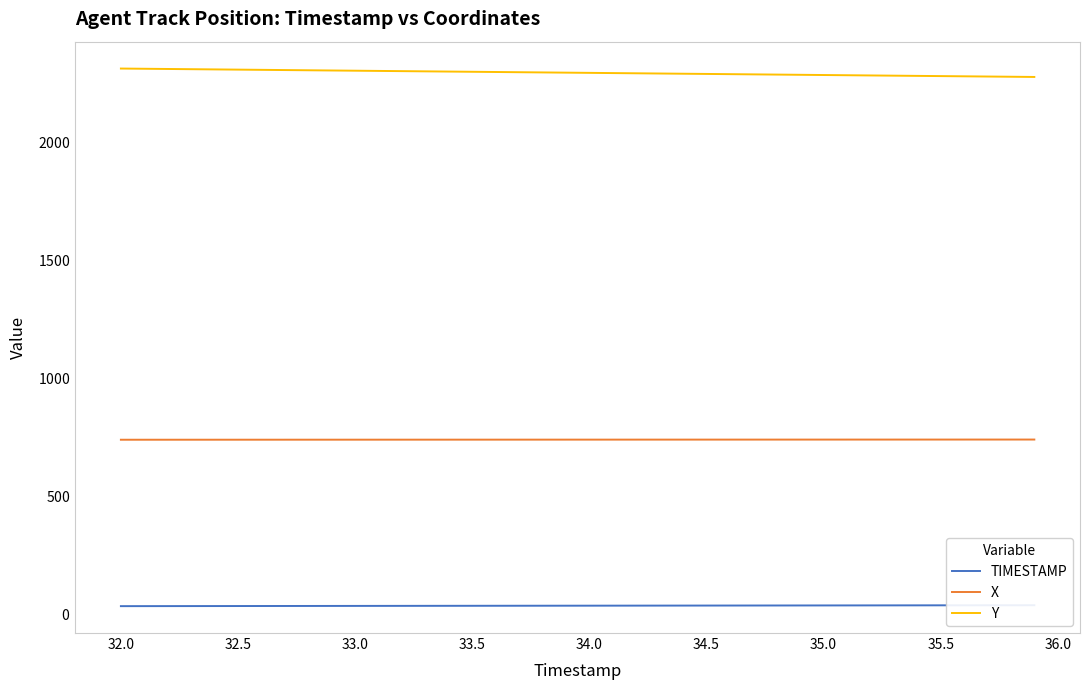

What is the minimum value for TIMESTAMP?

32.0